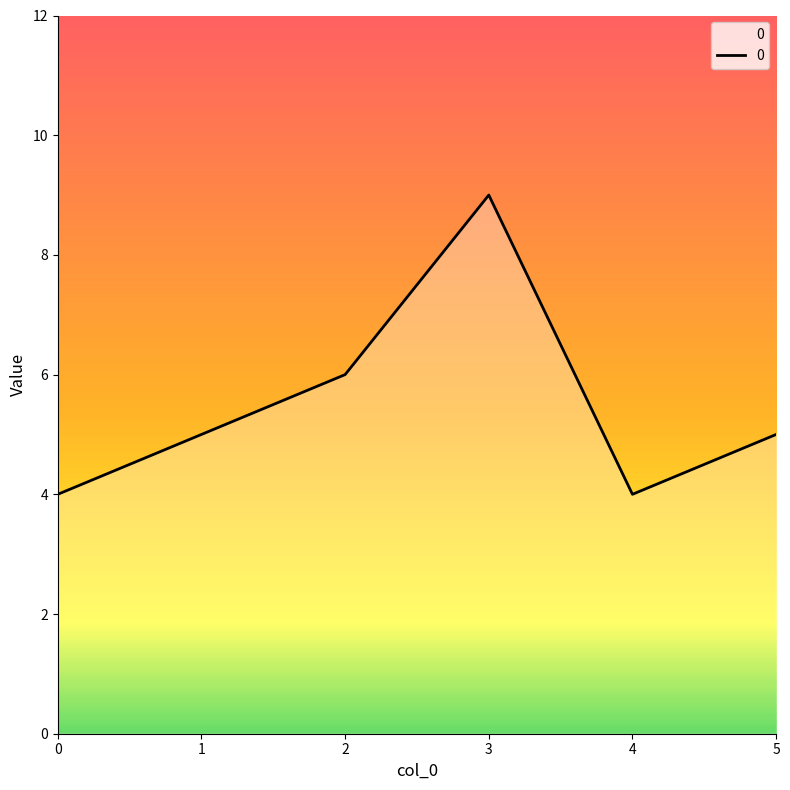

What value does the data have at 1?

5